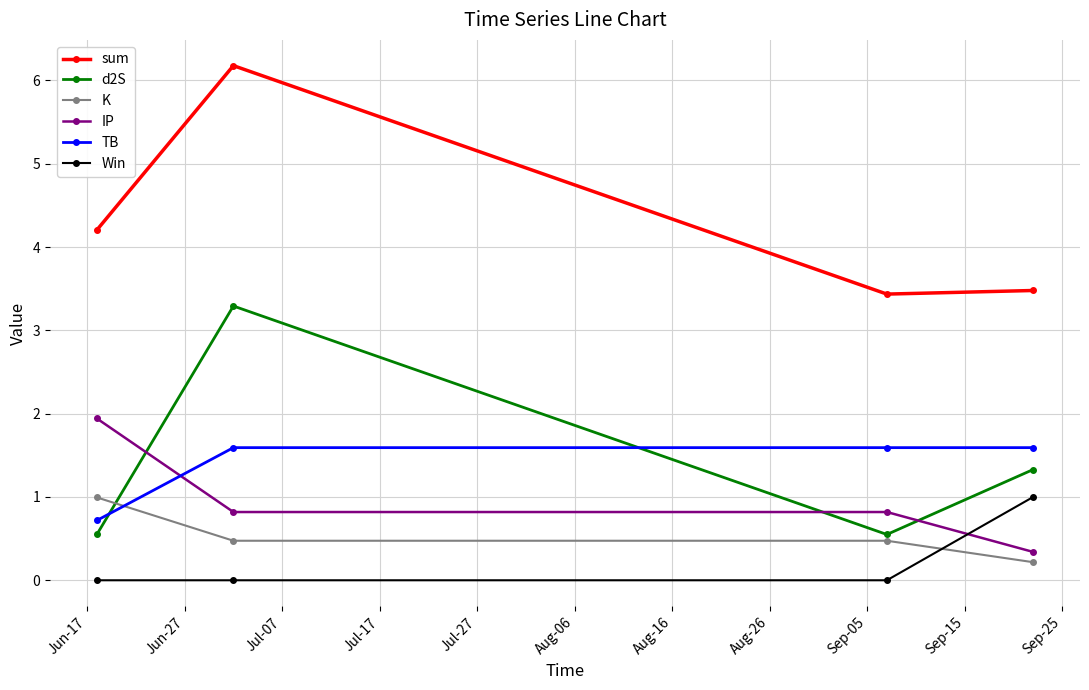

Does the chart display data point markers on the line(s)?

Yes